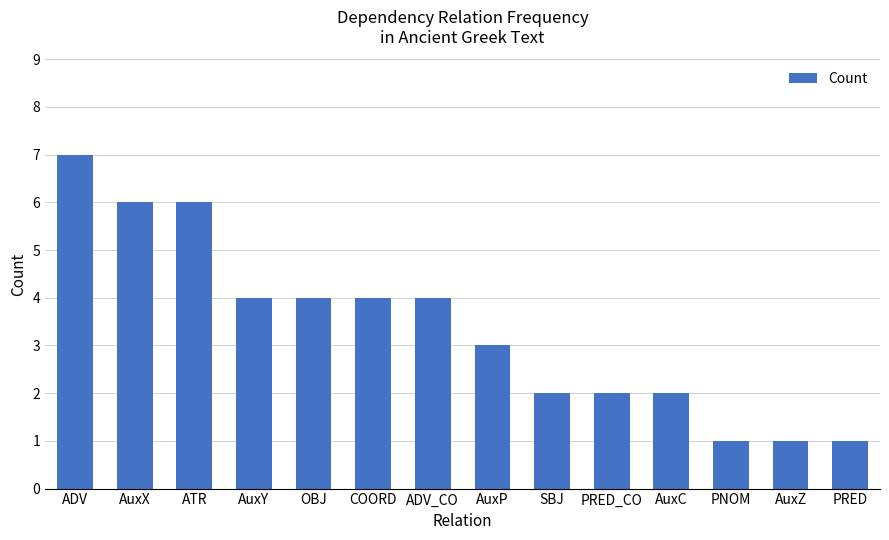

Count the number of data series in this chart.

1